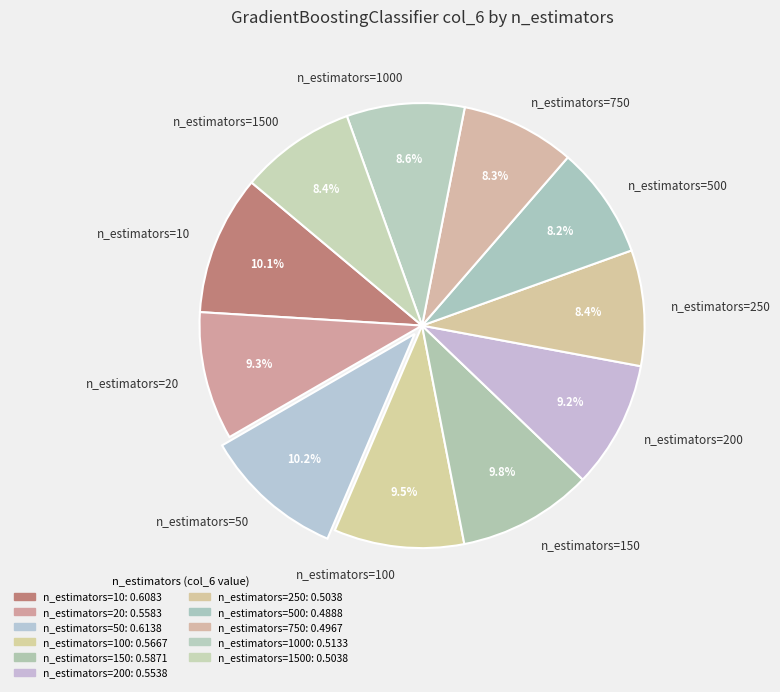

Is there any slice that represents more than half of the pie?

No